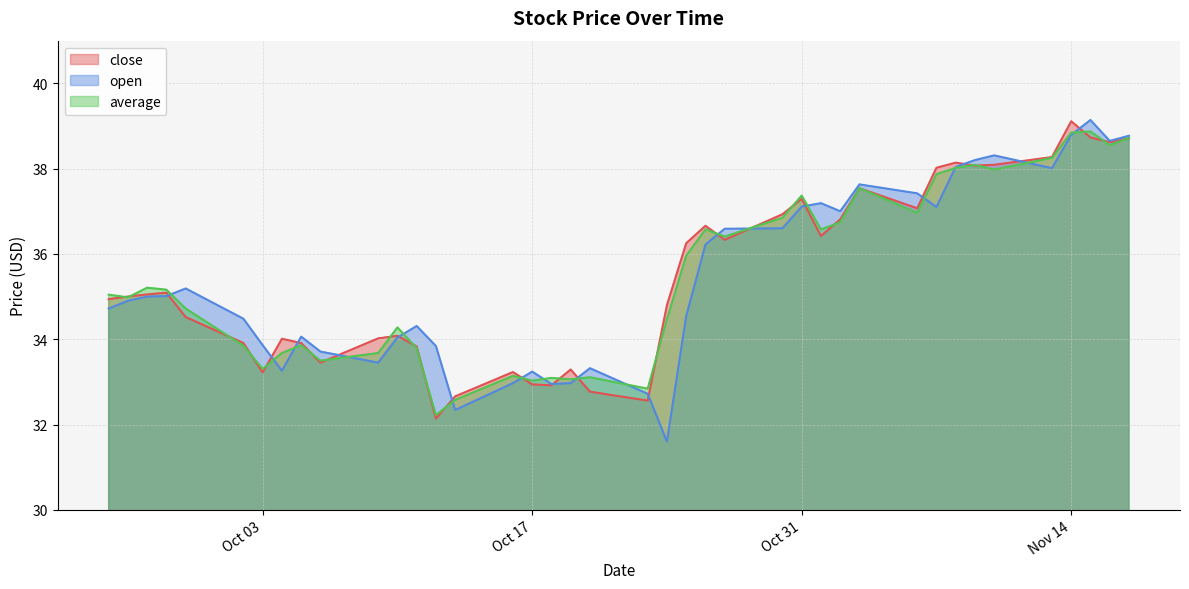

Rank the series at 2023-10-16 from lowest to highest value.

open, average, close